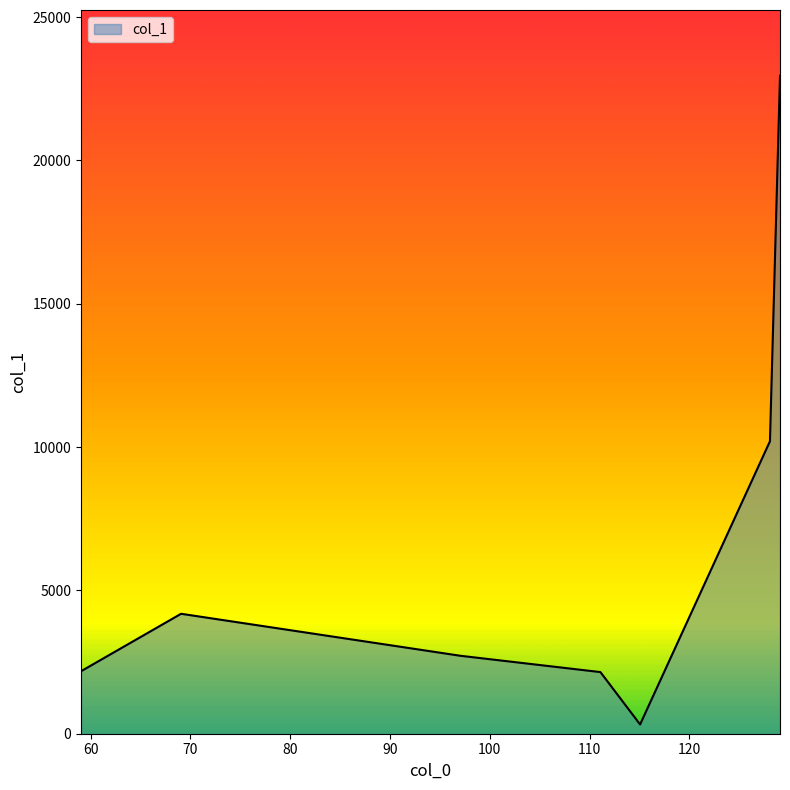

What is the difference between the second highest and minimum values?

9878.1